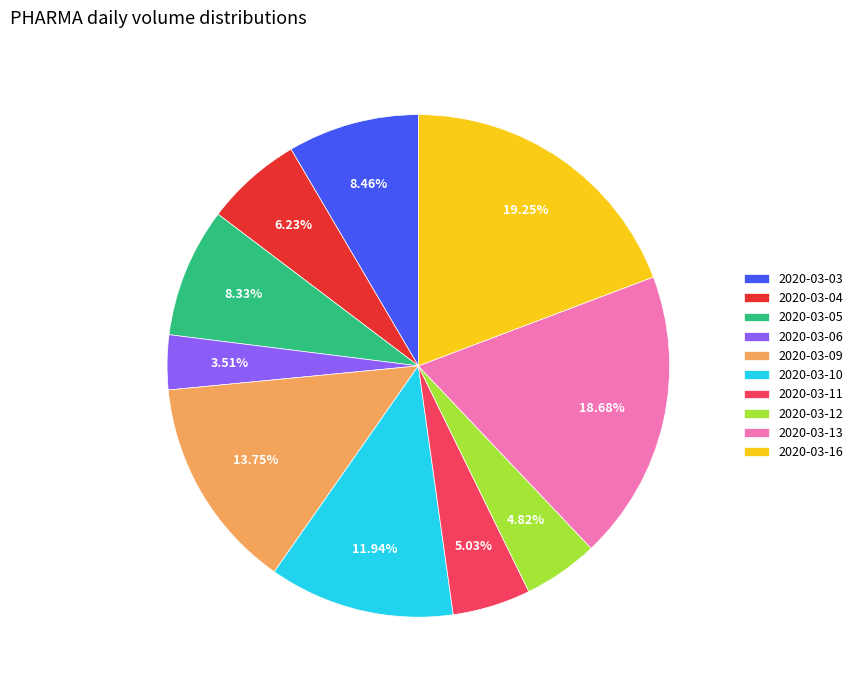

To the nearest percent, what is the difference between the 2020-03-16 and 2020-03-12 slice percentages?

14%